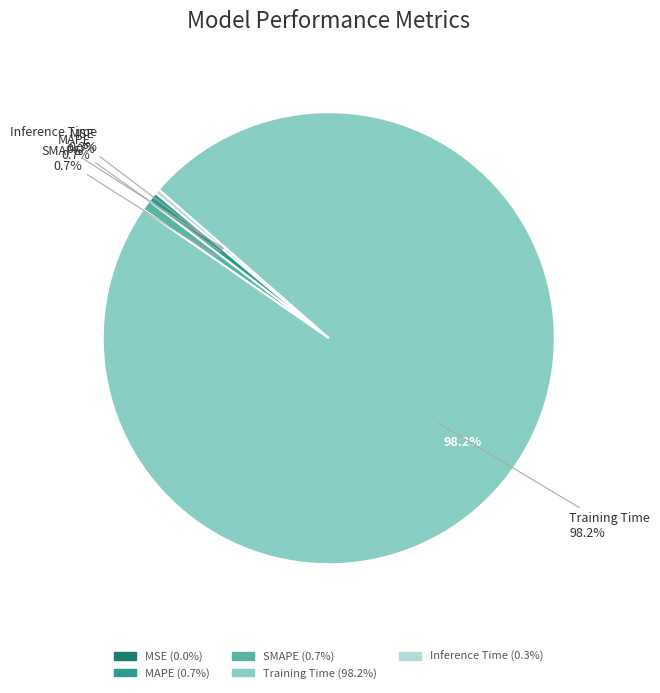

What is the largest slice in the pie chart?

Training Time